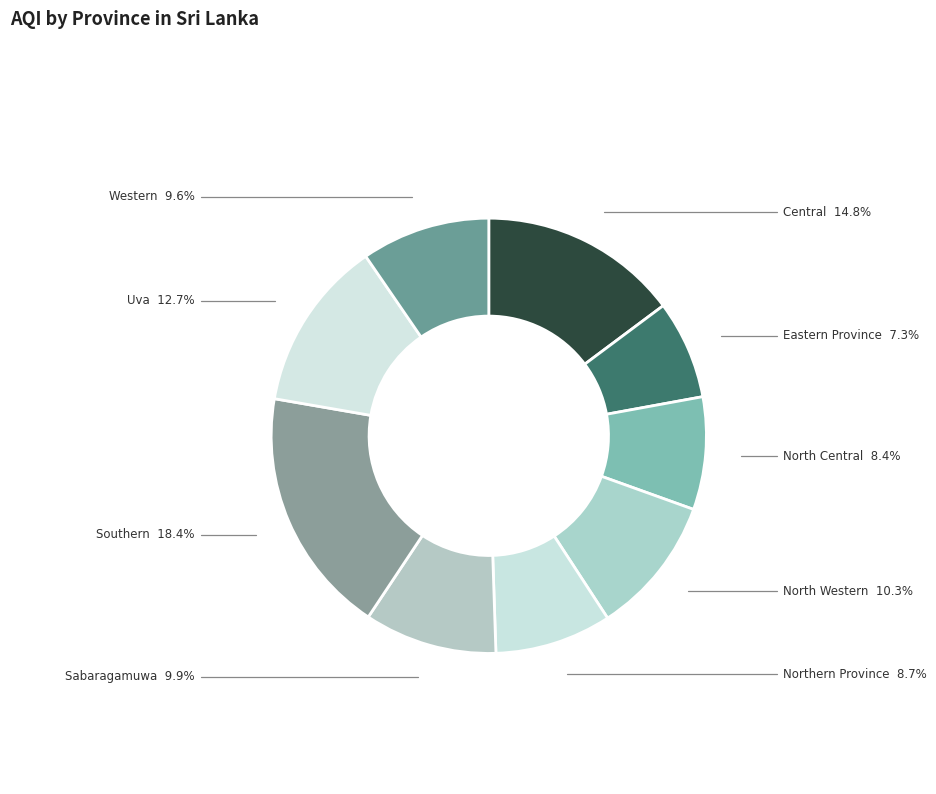

Count the number of slices in the pie.

9